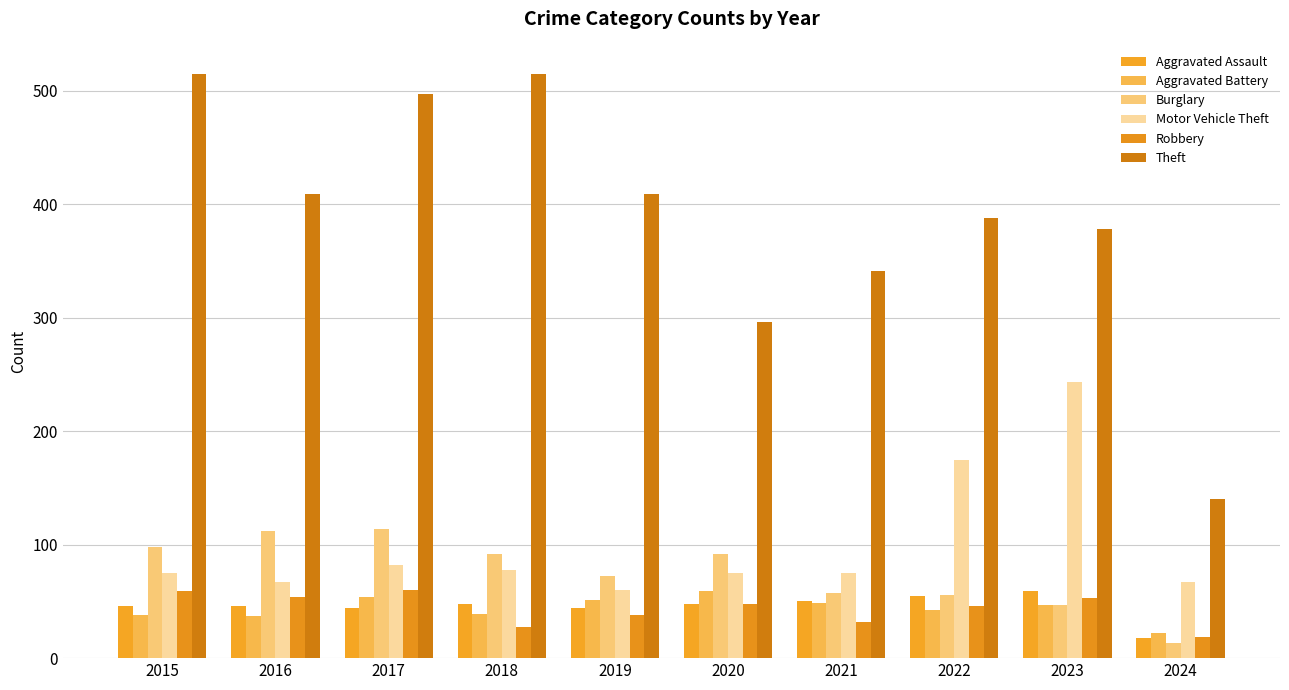

What is the value of the Aggravated Assault bar at the 7th from the left?

50